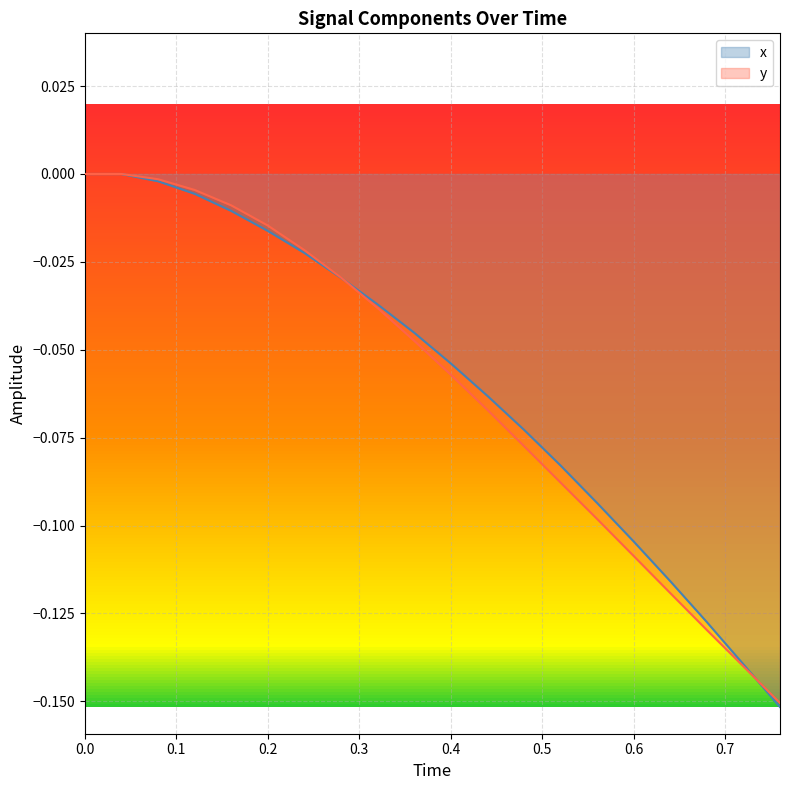

List the series in order of their peak value, lowest first.

x, y